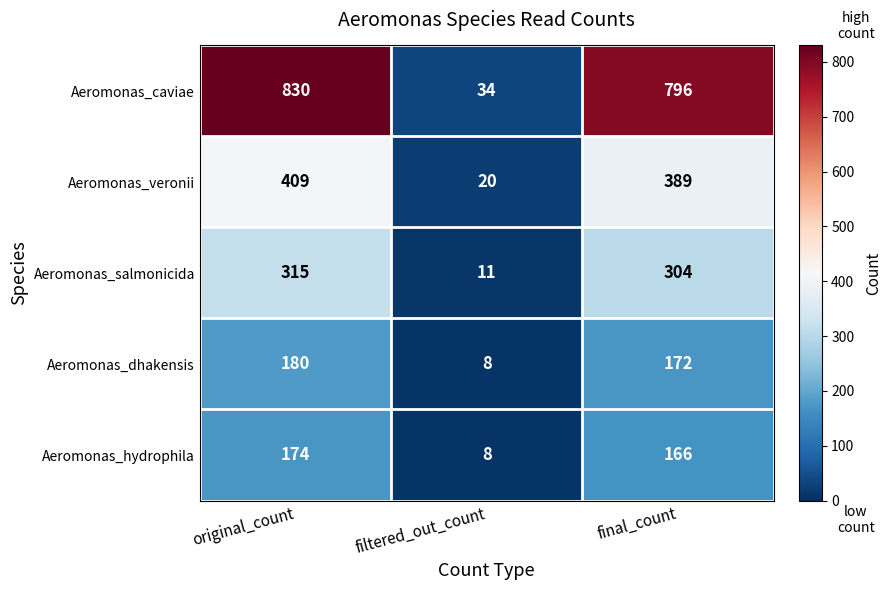

How many distinct data groups are displayed?

5